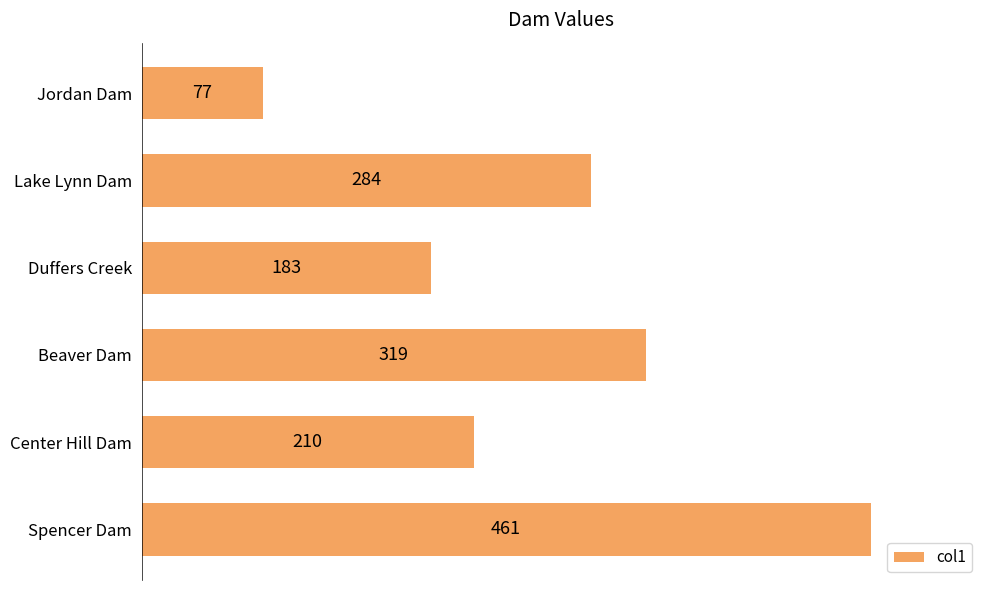

Which label corresponds to the largest value in the chart?

Spencer Dam